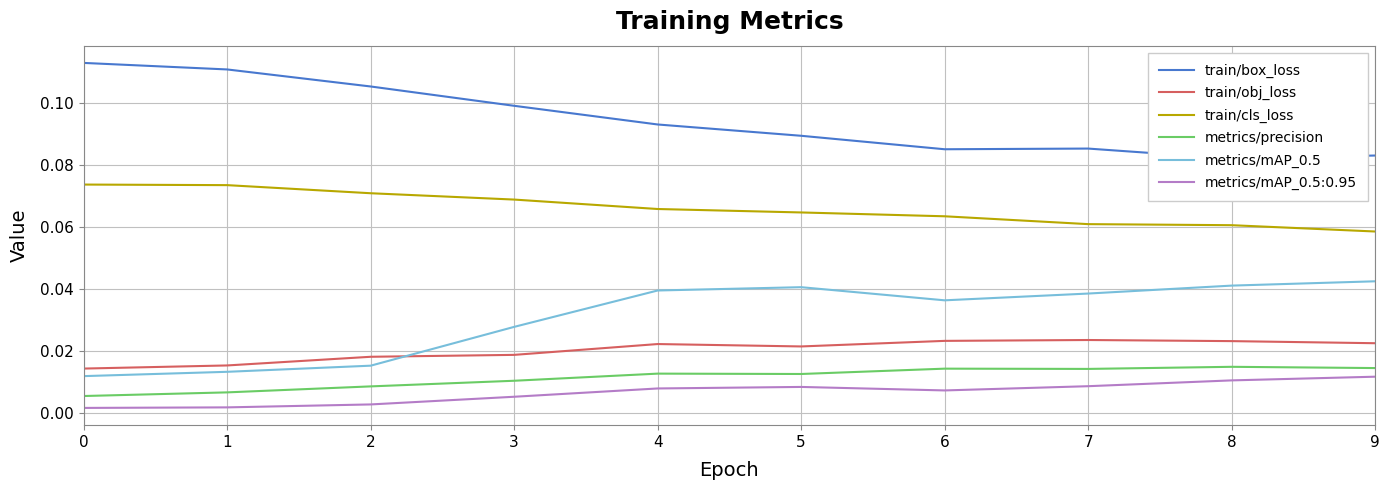

True or false: train/obj_loss and train/cls_loss intersect in this chart.

False